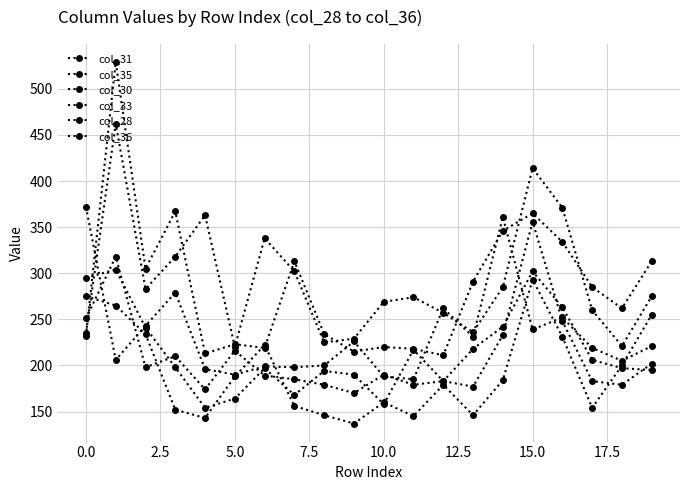

How many categories are shown in the chart?

20